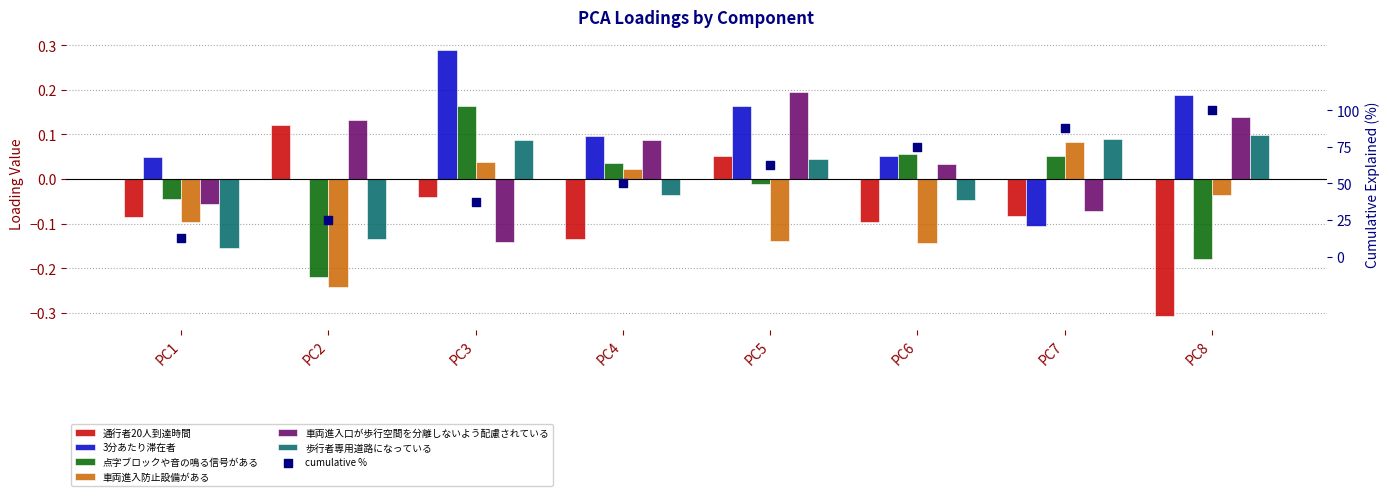

Is the value of 通行者20人到達時間 at PC2 greater than the value of 3分あたり滞在者 at PC7?

Yes